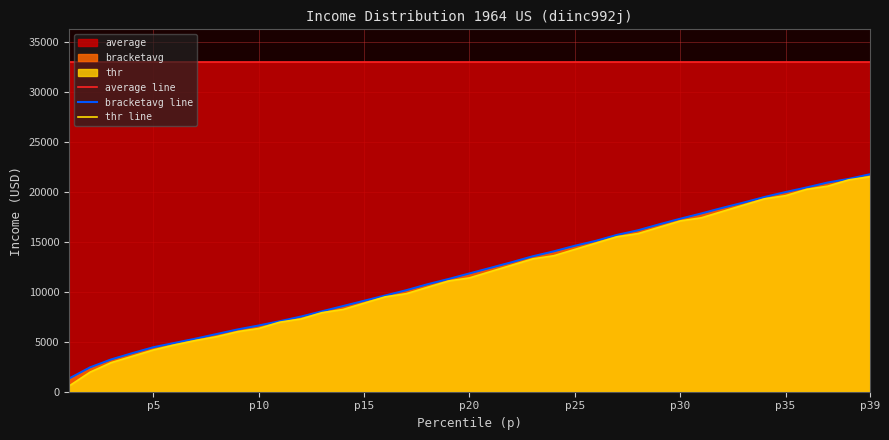

True or false: thr line and average line cross at least once.

False